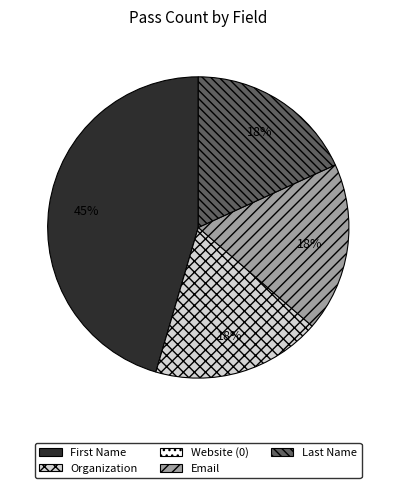

Is there a majority slice in this chart?

No